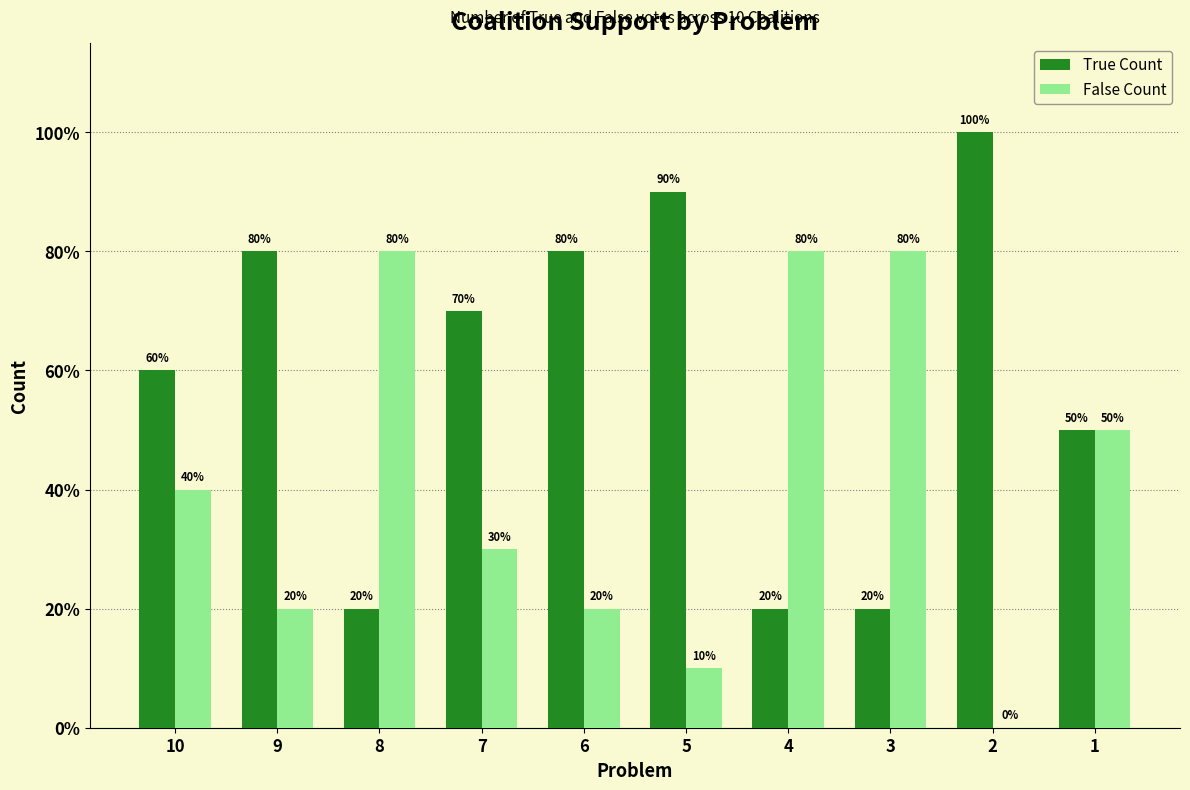

At how many categories does at least one series exceed 7?

7